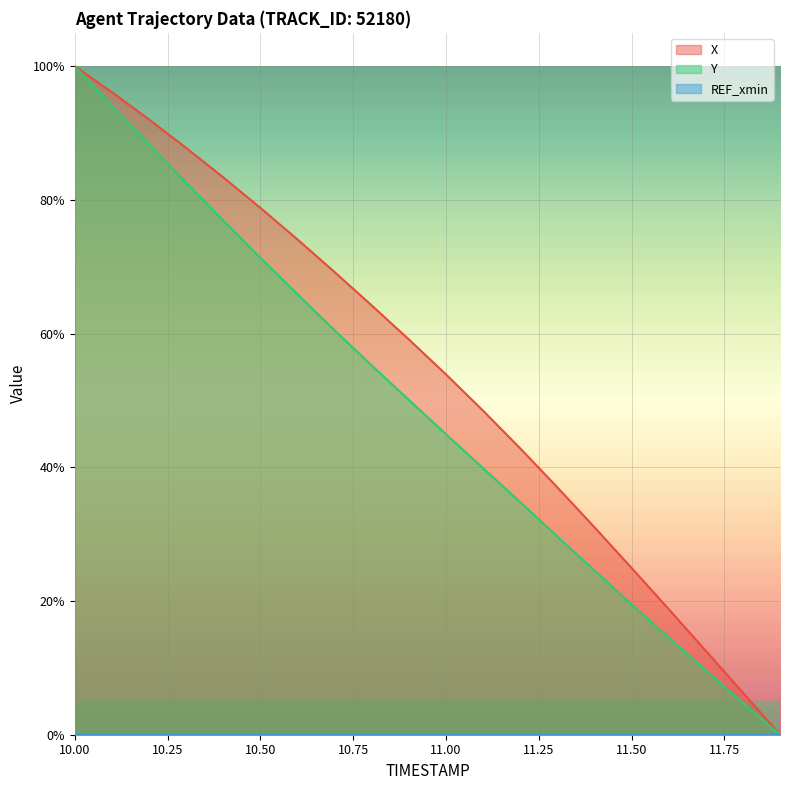

How many values in the X series exceed 59?

10